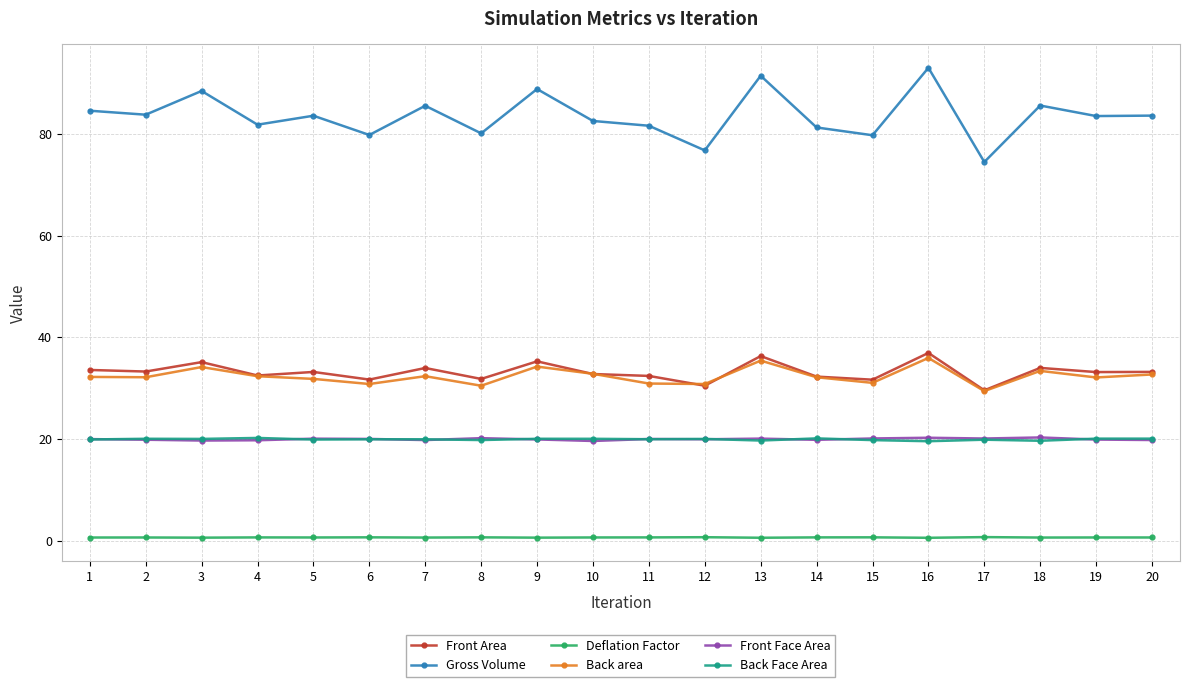

What is the difference between the second highest and second lowest values in the Front Area series?

5.8